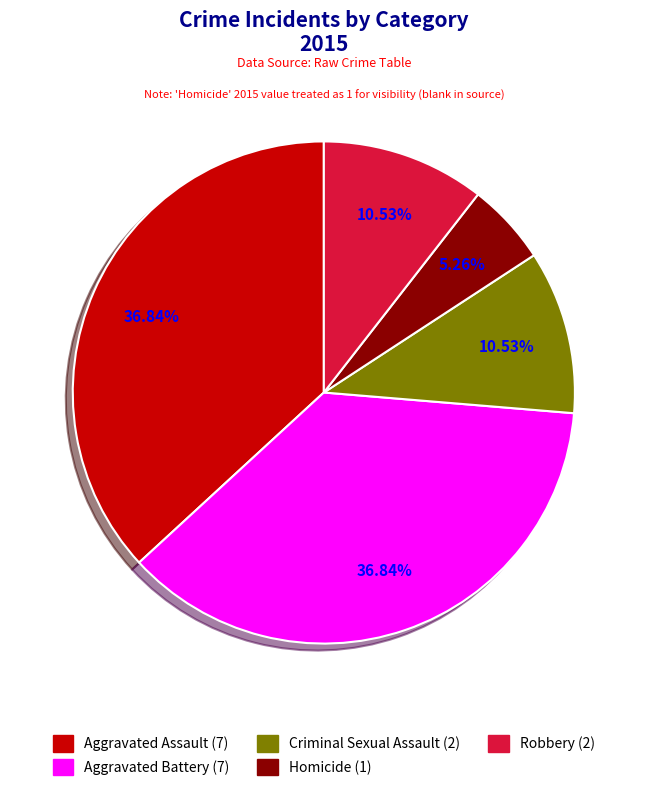

Does Aggravated Assault account for over 50% of the chart?

No